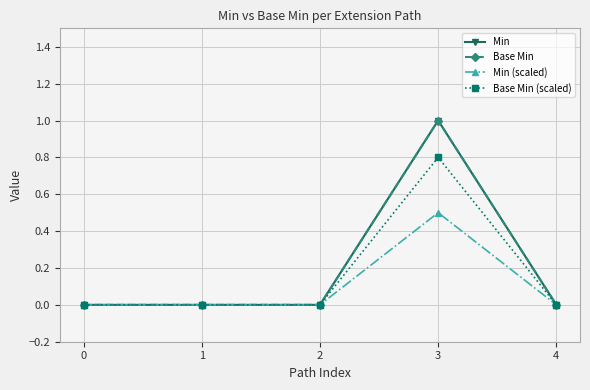

Between 1 and 4, which series saw the biggest shift?

Min